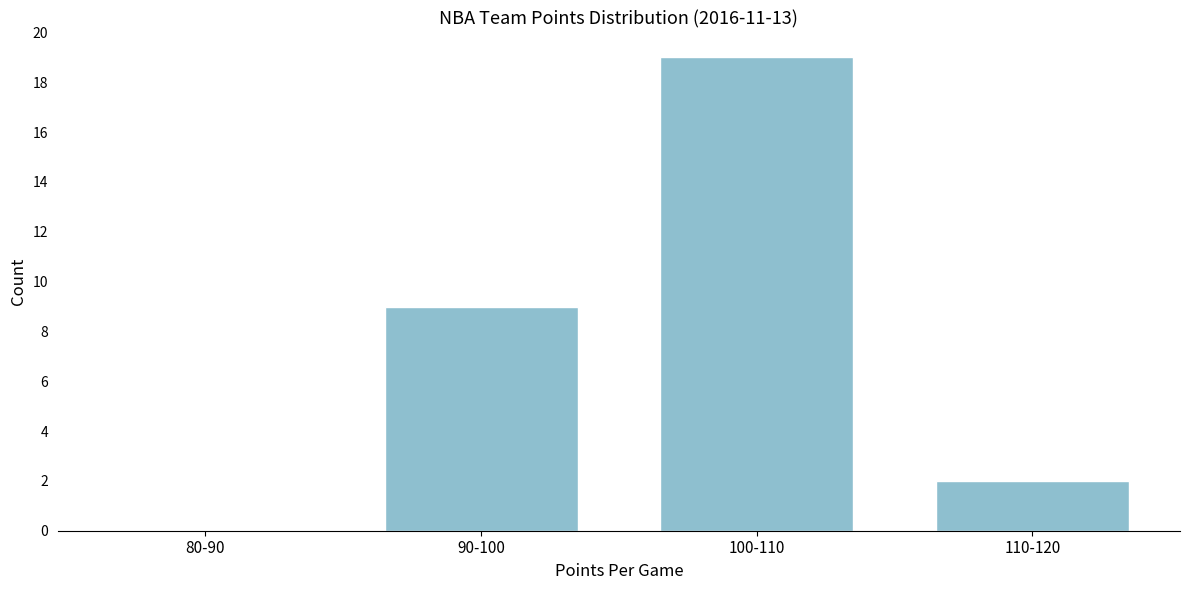

Reading right to left, transcribe all the data shown in this chart.

110-120=2	100-110=19	90-100=9	80-90=0